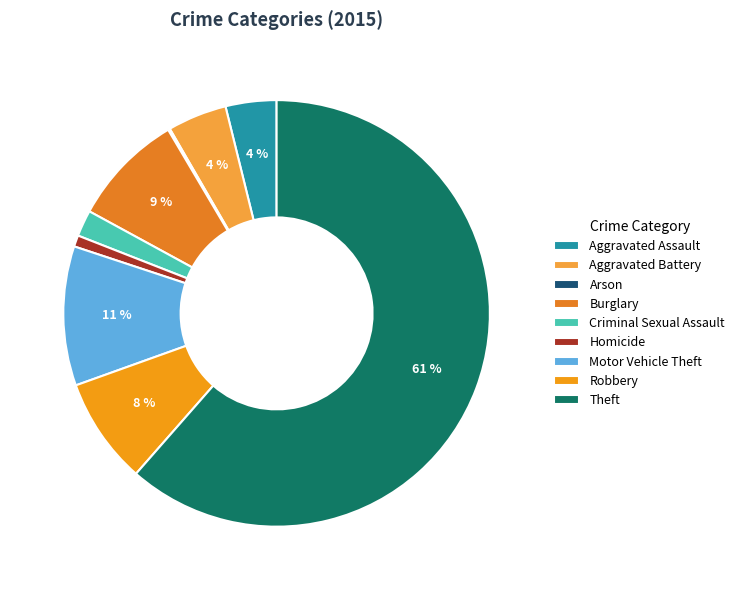

What is the majority slice?

Theft